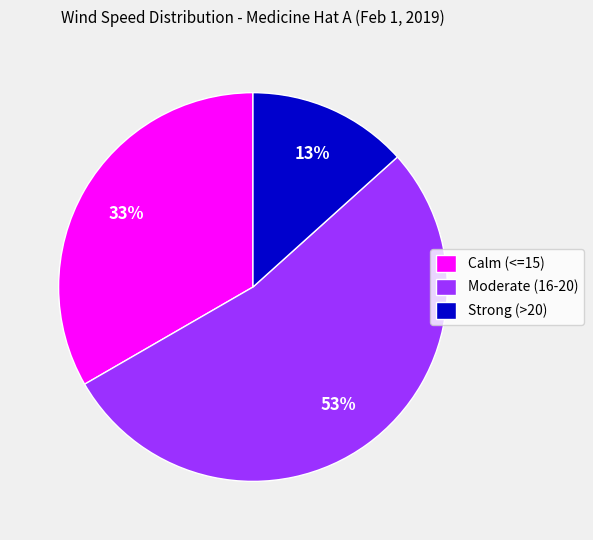

Is the sum of Moderate (16-20) and Calm (<=15) greater than half?

Yes